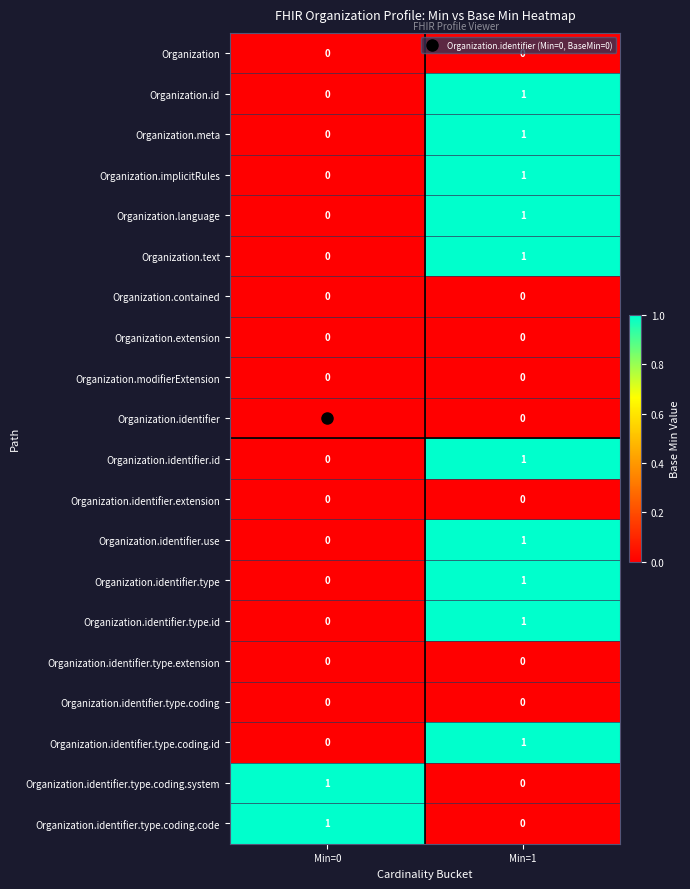

The value of Organization.identifier.id at Min=1 is 1. True or false?

True